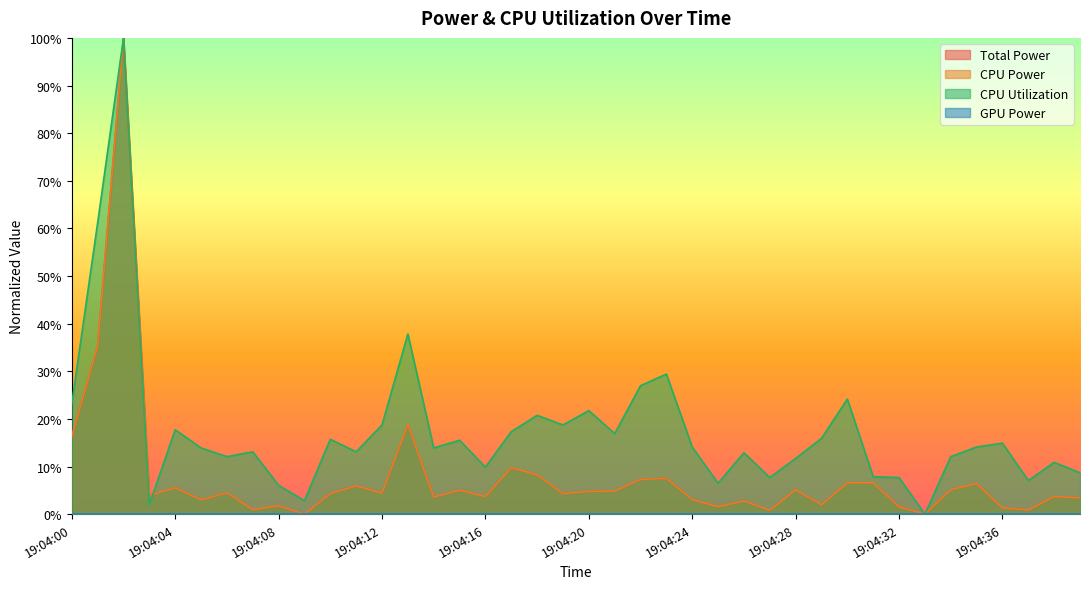

Is it true that CPU Power equals 0.1 at 19:04:34?

True